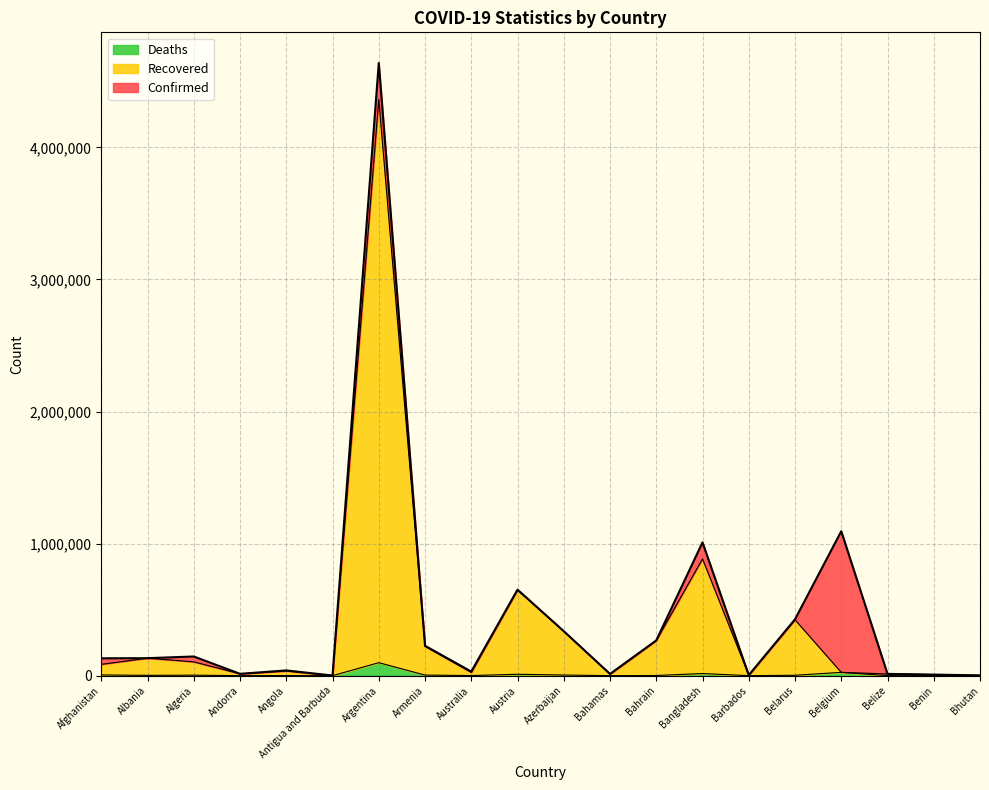

Reading right to left, extract all data points from this chart.

Confirmed: 2266	8227	13518	1093700	426886	4136	1009315	267112	13024	337098	651453	31103	226388	4639098	1266	39881	14075	145296	132587	131586
Recovered: 1934	8105	13178	25198	423332	4084	884328	265864	12107	335709	649537	24770	222202	4363438	1264	35227	13897	104735	132503	85787
Deaths: 1	105	330	25198	3247	48	16189	1376	252	4984	10723	911	4544	98501	42	929	127	3824	2456	5561